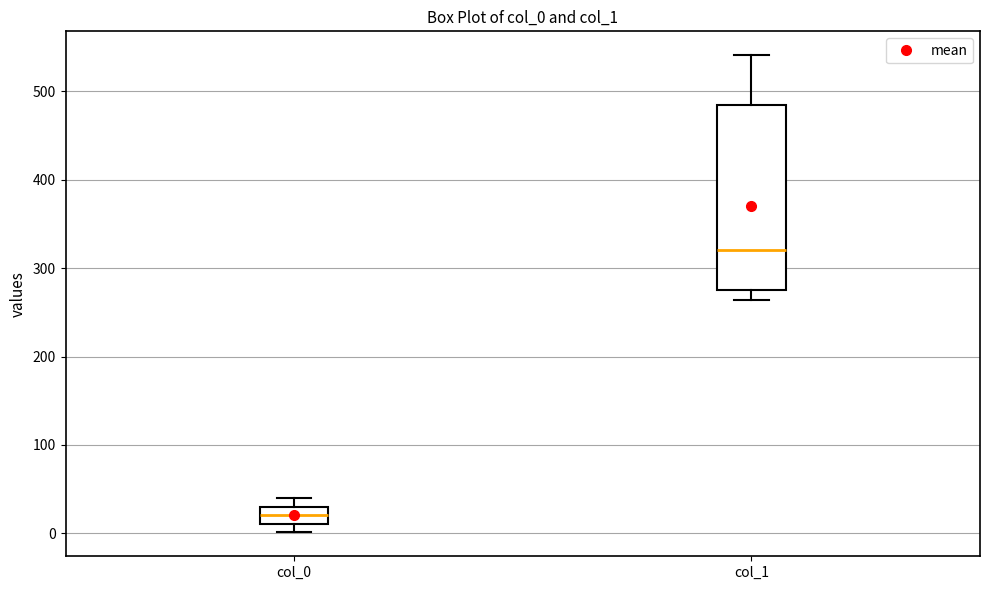

Reading left to right, read every box against the y-axis: the position of its median line, the range the box covers, and the ends of its whiskers. The values are not printed on the chart, so give them approximately, as read against the axis.

col_0: median 20, box 10 to 30, whiskers 0 to 40
col_1: median 320, box 280 to 480, whiskers 260 to 540